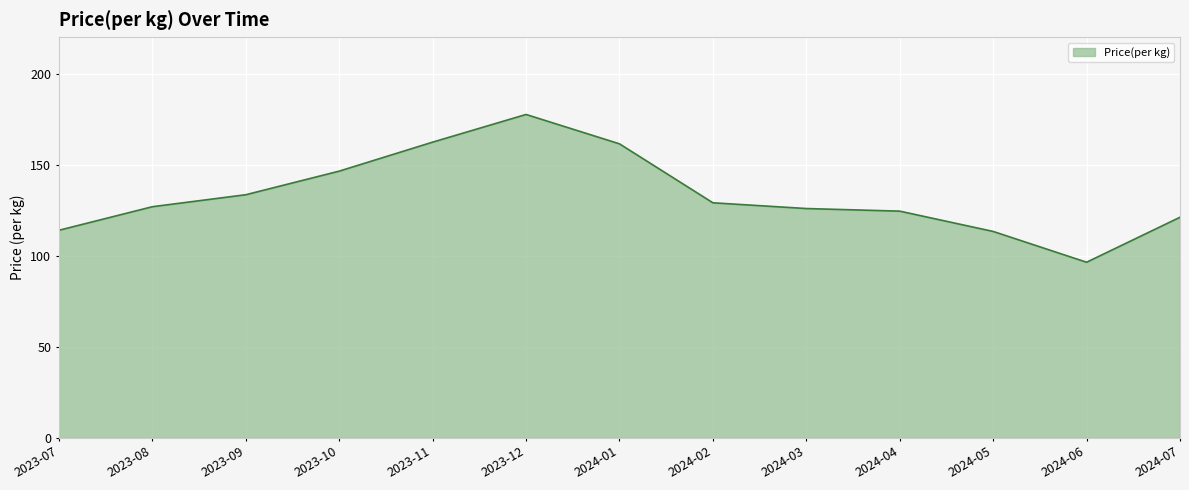

What position from the left is 2024-03?

9